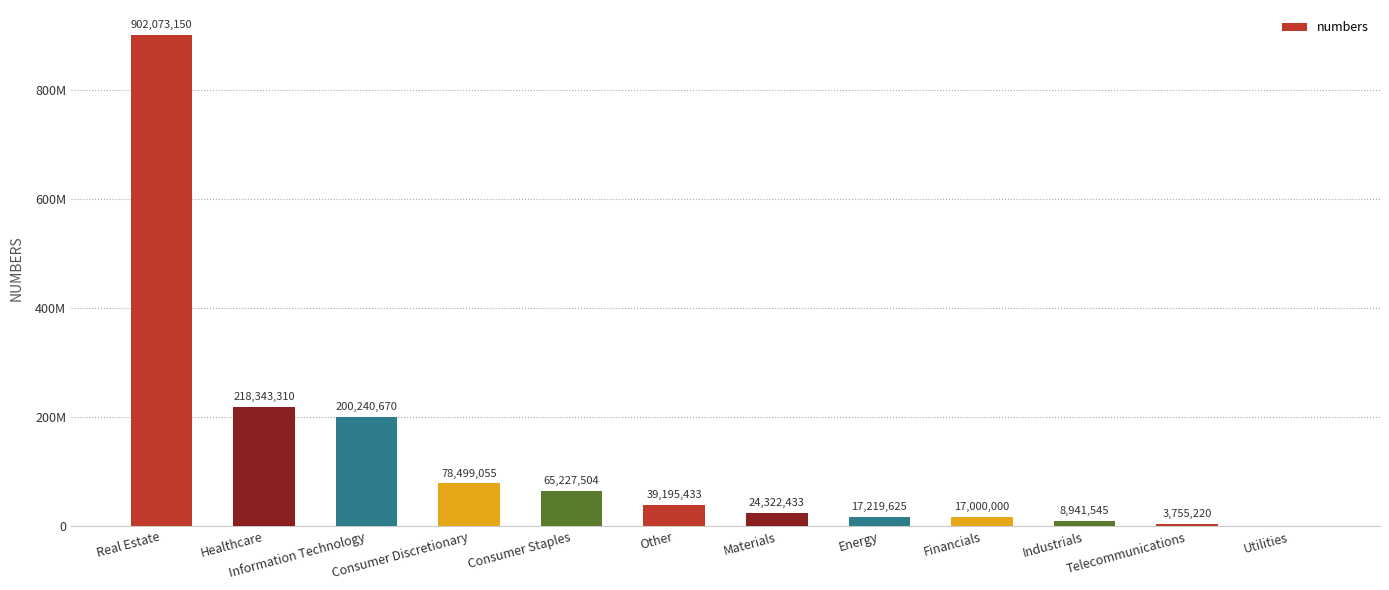

Which has a higher value, Industrials or Healthcare?

Healthcare